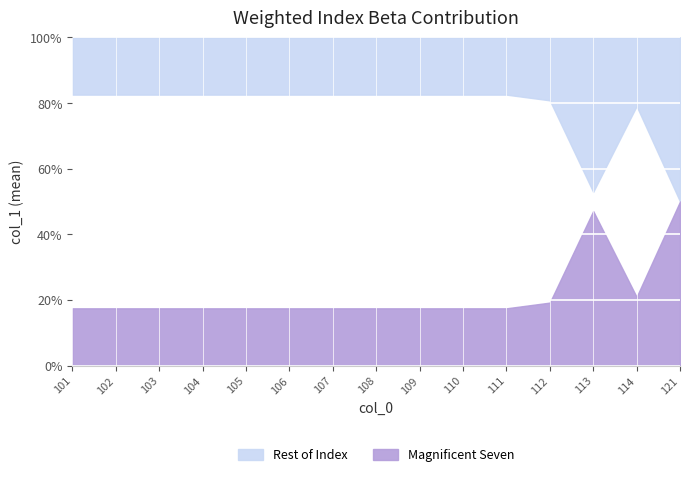

True or false: Rest of Index and Magnificent Seven cross at least once.

False